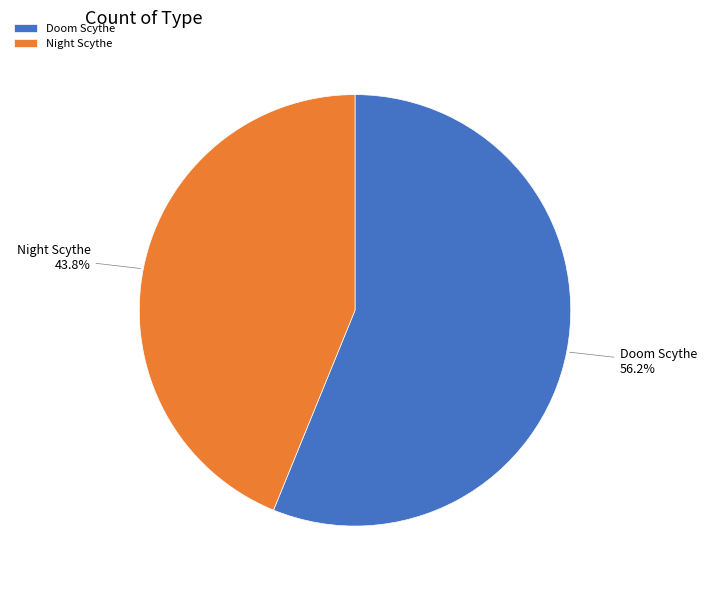

Do Doom Scythe and Night Scythe together represent more than half of the pie?

Yes